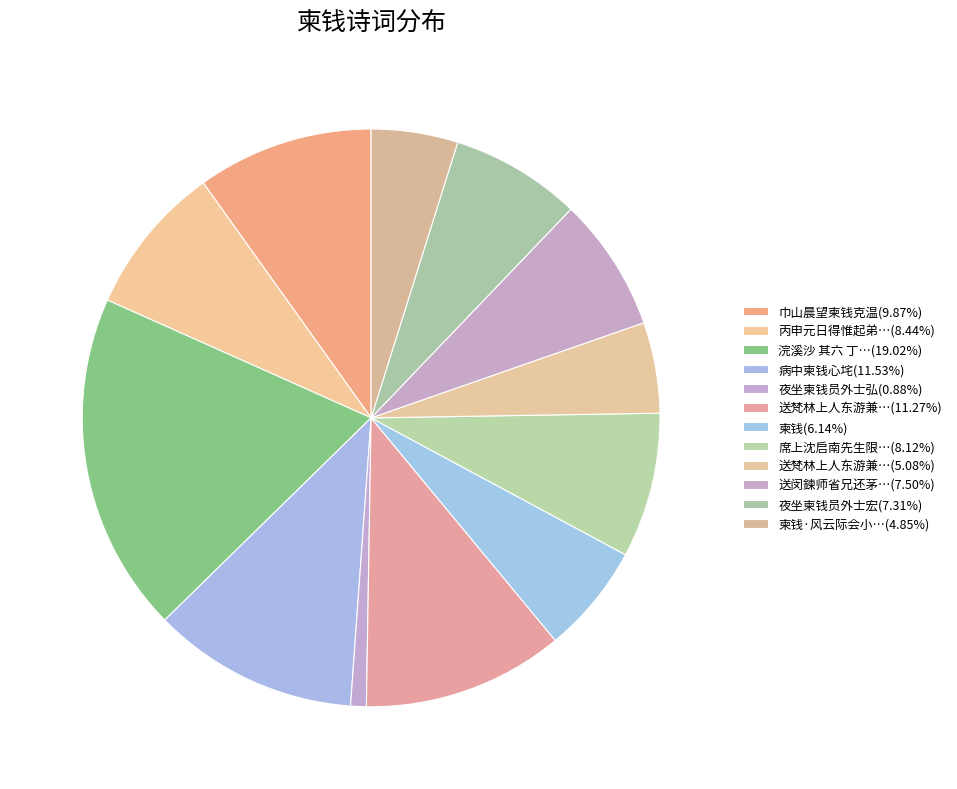

How many slices are in this pie chart?

12